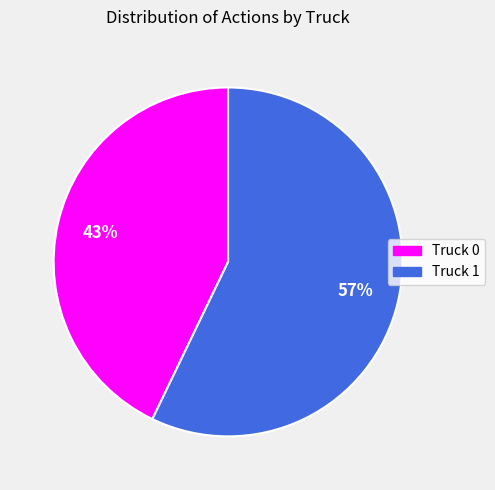

Which slice is the largest?

Truck 1